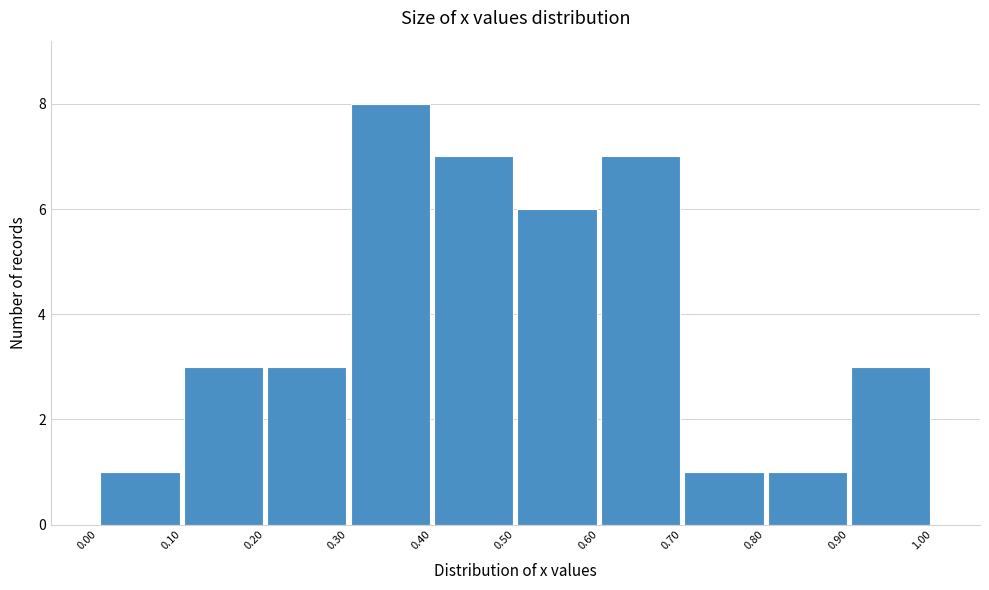

Over which range of the x-axis is the bar tallest?

0.30 to 0.40